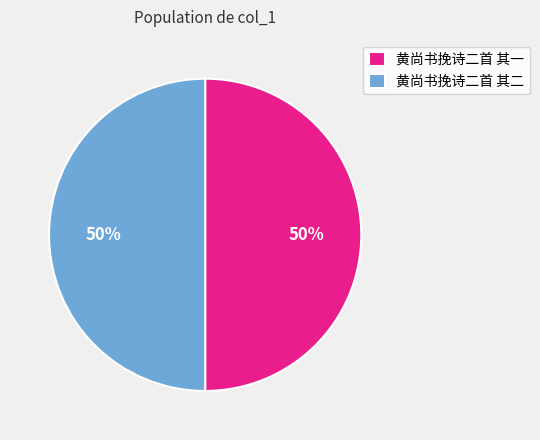

How many segments does this pie chart have?

2